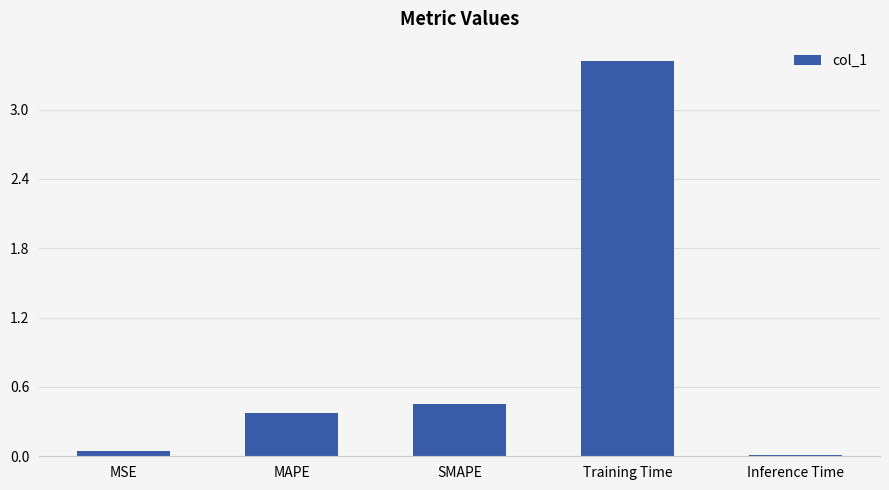

At which category does the chart reach its peak across all series?

Training Time